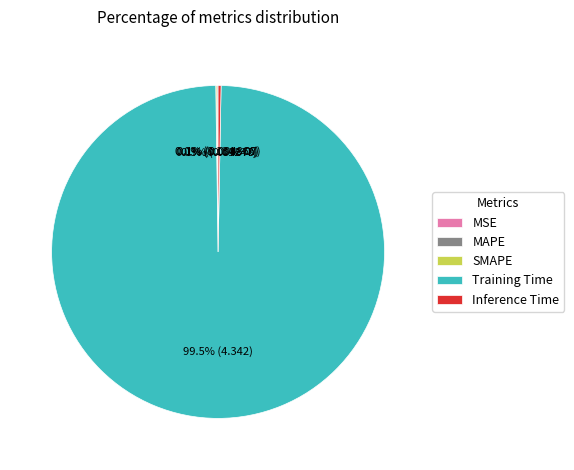

Which category has the biggest portion of the pie?

Training Time